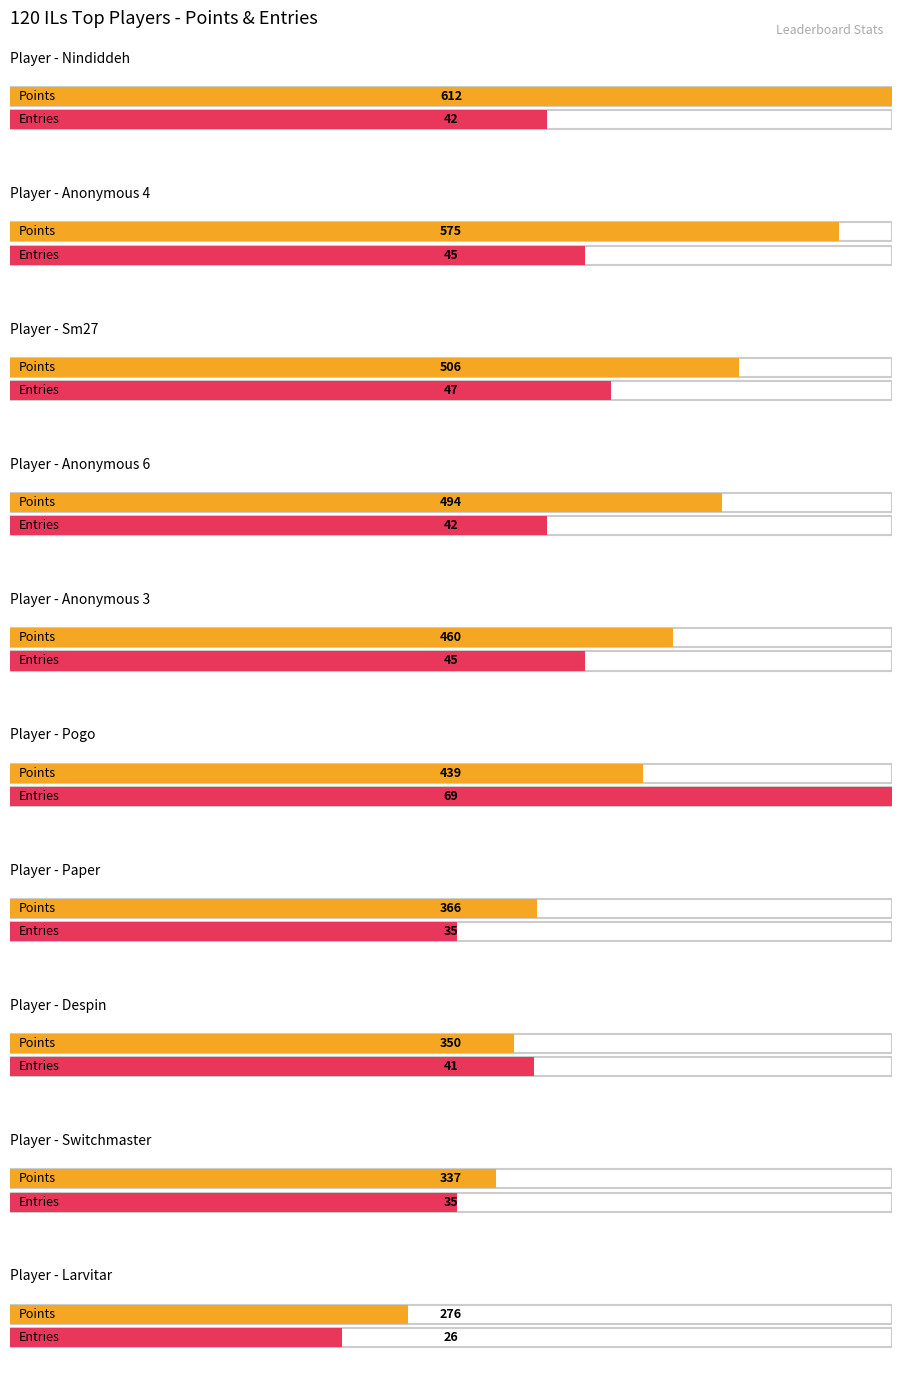

Which category has the highest value in the Gold series?

Pogo